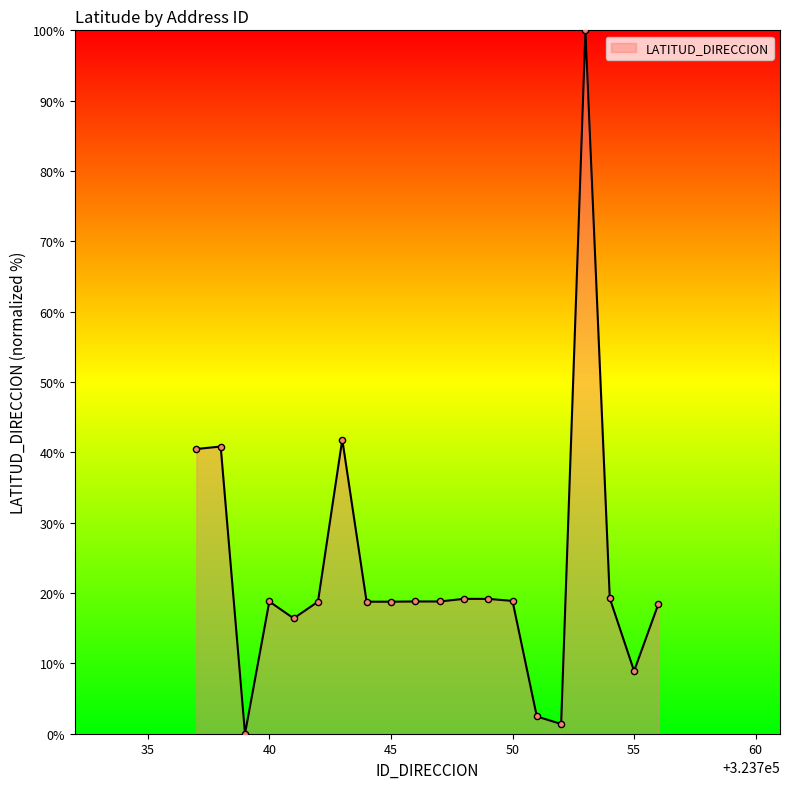

What is the difference between the maximum and minimum values?

100.0